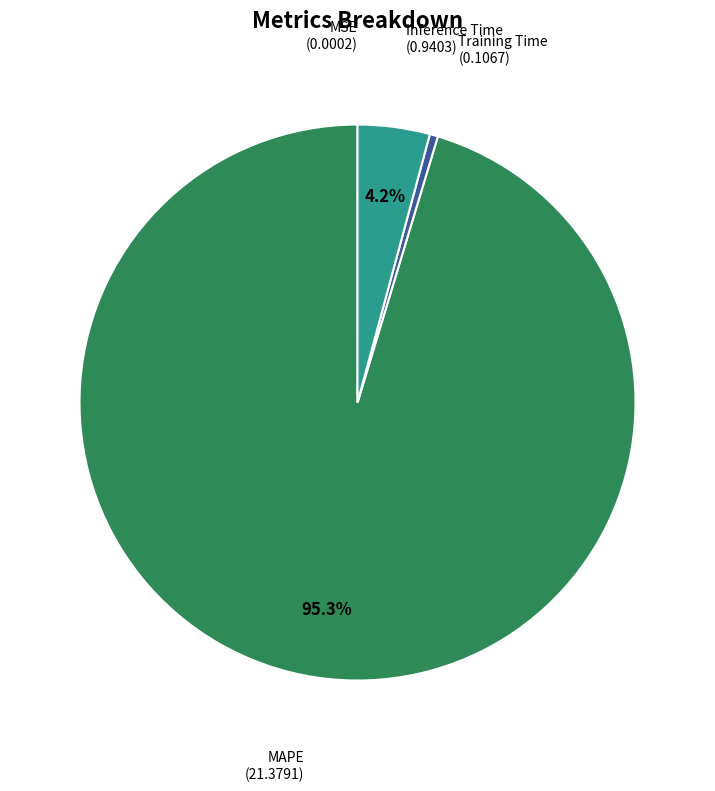

Is there any slice that represents more than half of the pie?

Yes